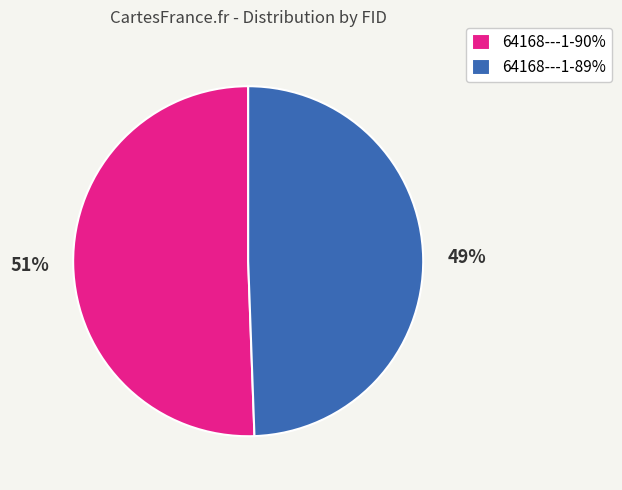

Do 64168---1-90% and 64168---1-89% together represent more than half of the pie?

Yes